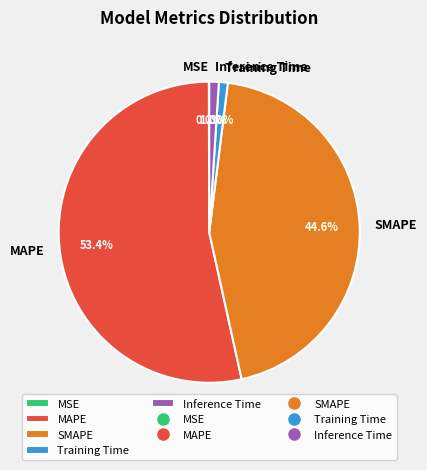

To the nearest percent, what portion does Training Time represent?

1%